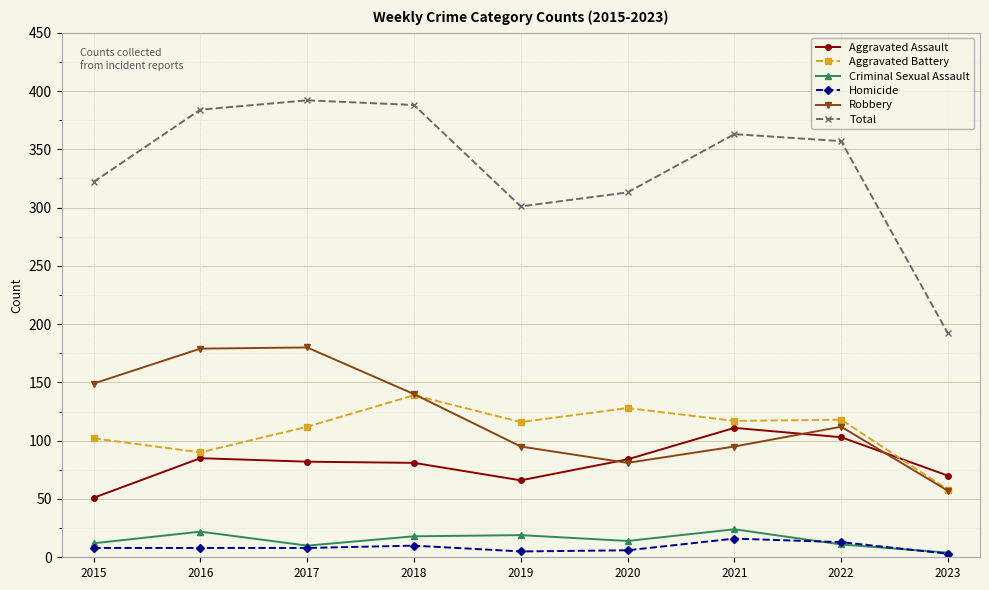

True or false: Aggravated Assault and Total cross at least once.

False